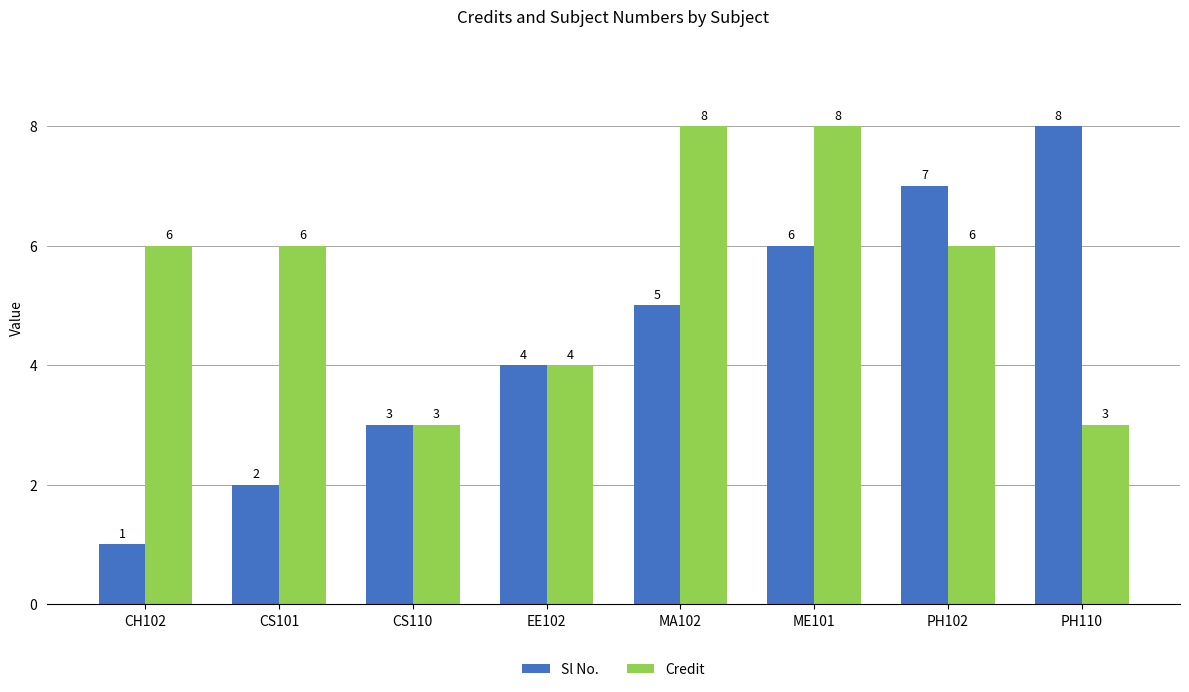

What is the label of the 7th bar from the left?

PH102